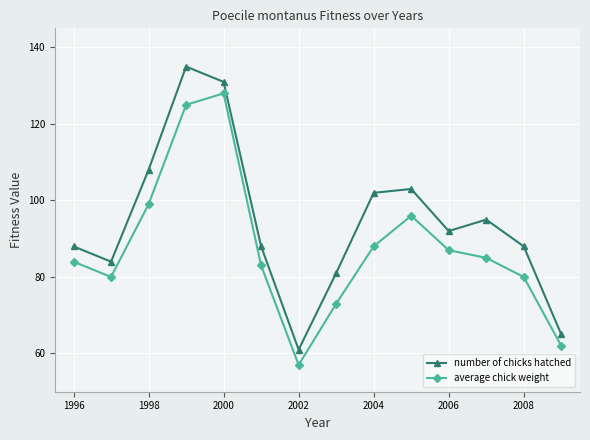

How many interior local valleys does the number of chicks hatched series have?

3